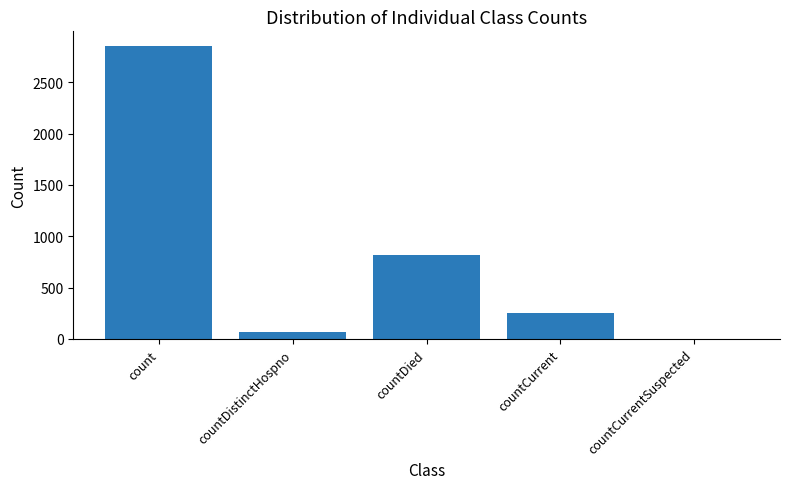

The chart shows a value of 1289 at countDied. True or false?

False